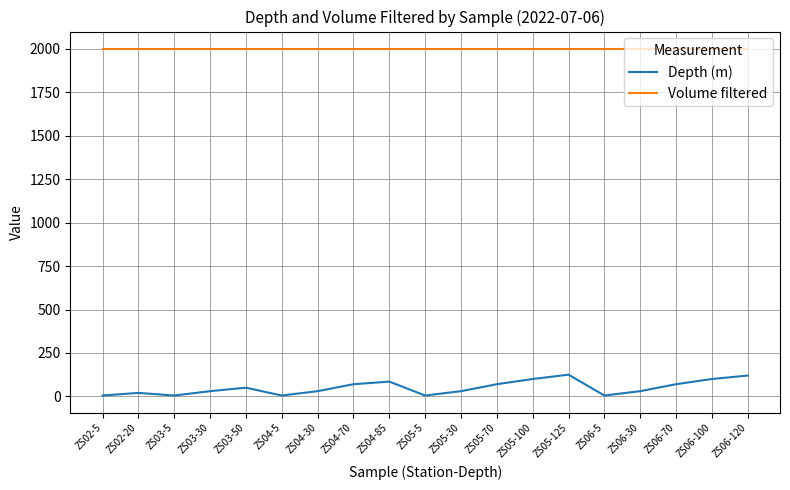

In Depth (m), how many points are lower than both neighbors (excluding endpoints)?

4